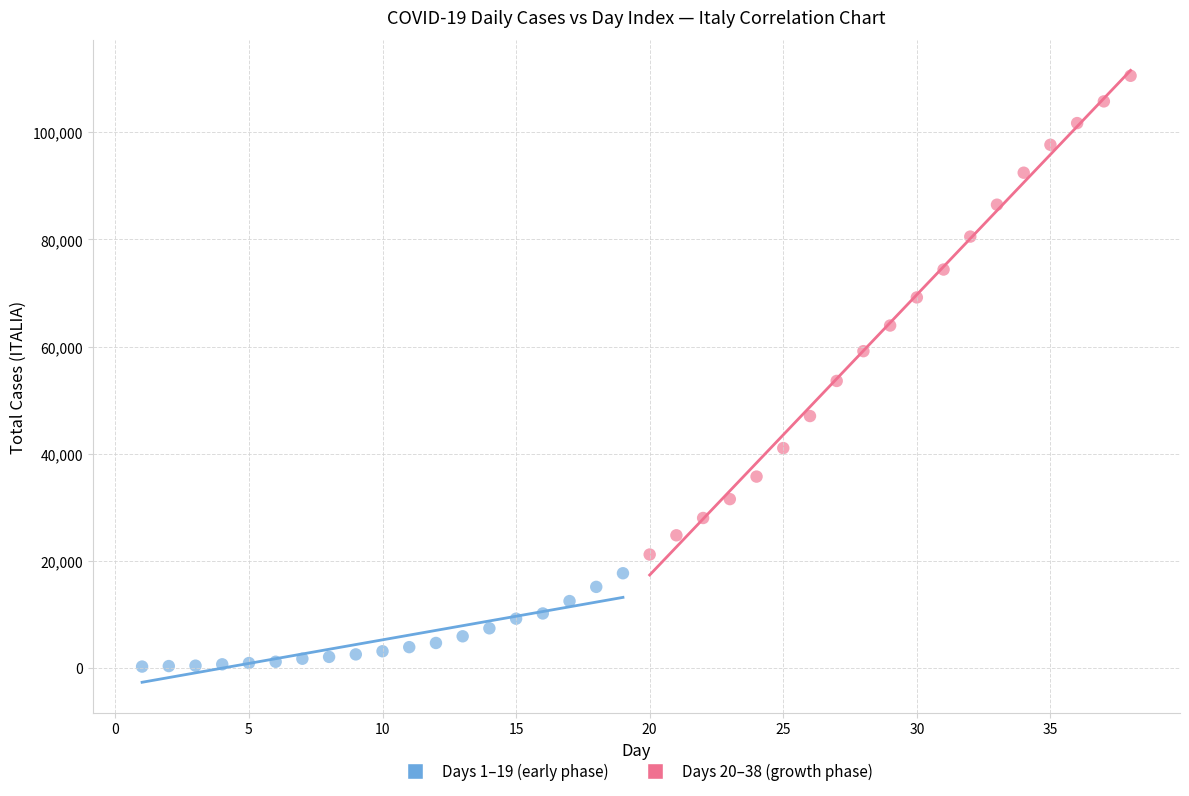

Which series has the largest Y range (max minus min)?

Days 20–38 (growth phase)